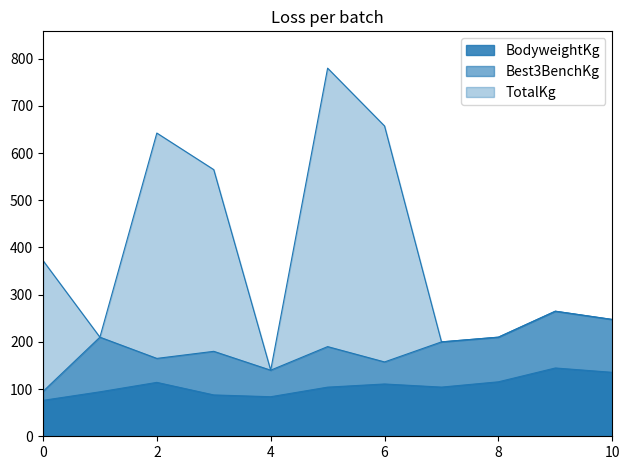

Rank the series at 10 from lowest to highest value.

BodyweightKg, Best3BenchKg, TotalKg